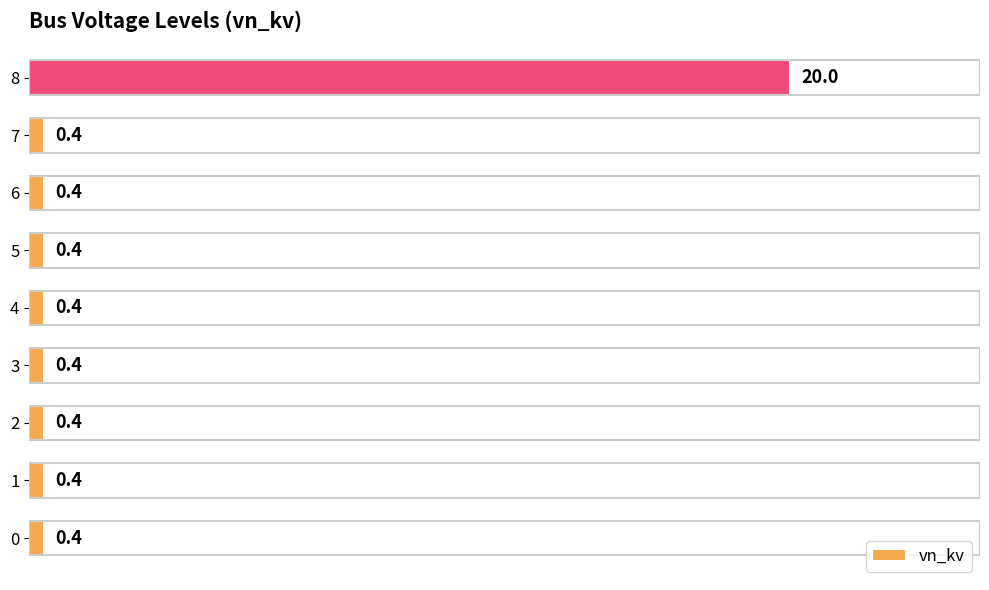

What is the difference between the maximum and second lowest values?

19.6